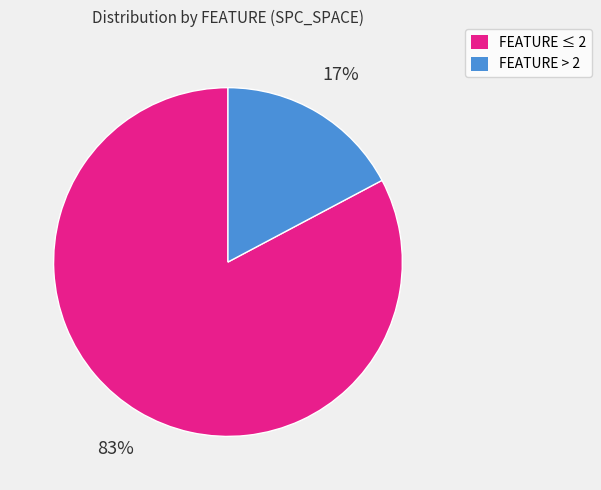

Is the sum of FEATURE ≤ 2 and FEATURE > 2 greater than half?

Yes